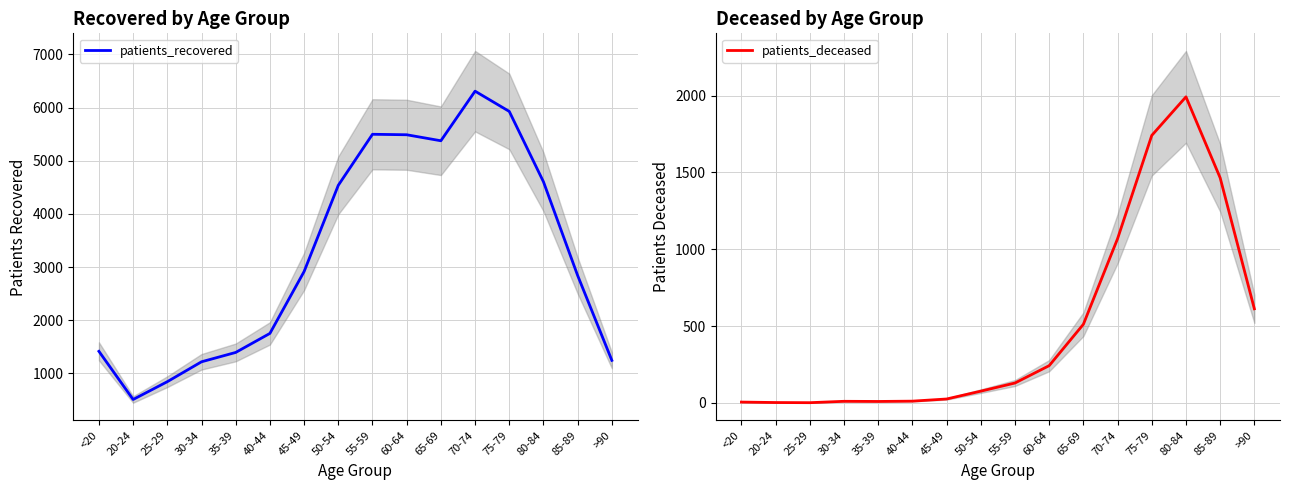

Does the chart display data point markers on the line(s)?

No